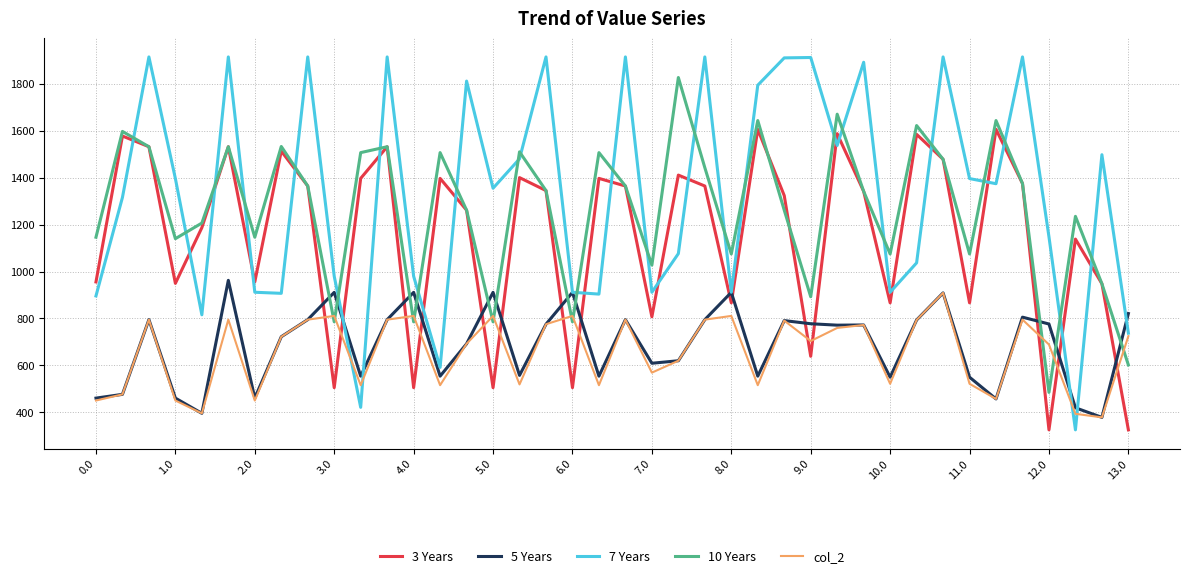

What is the difference between the maximum and minimum values in the 3 Years series?

1280.0